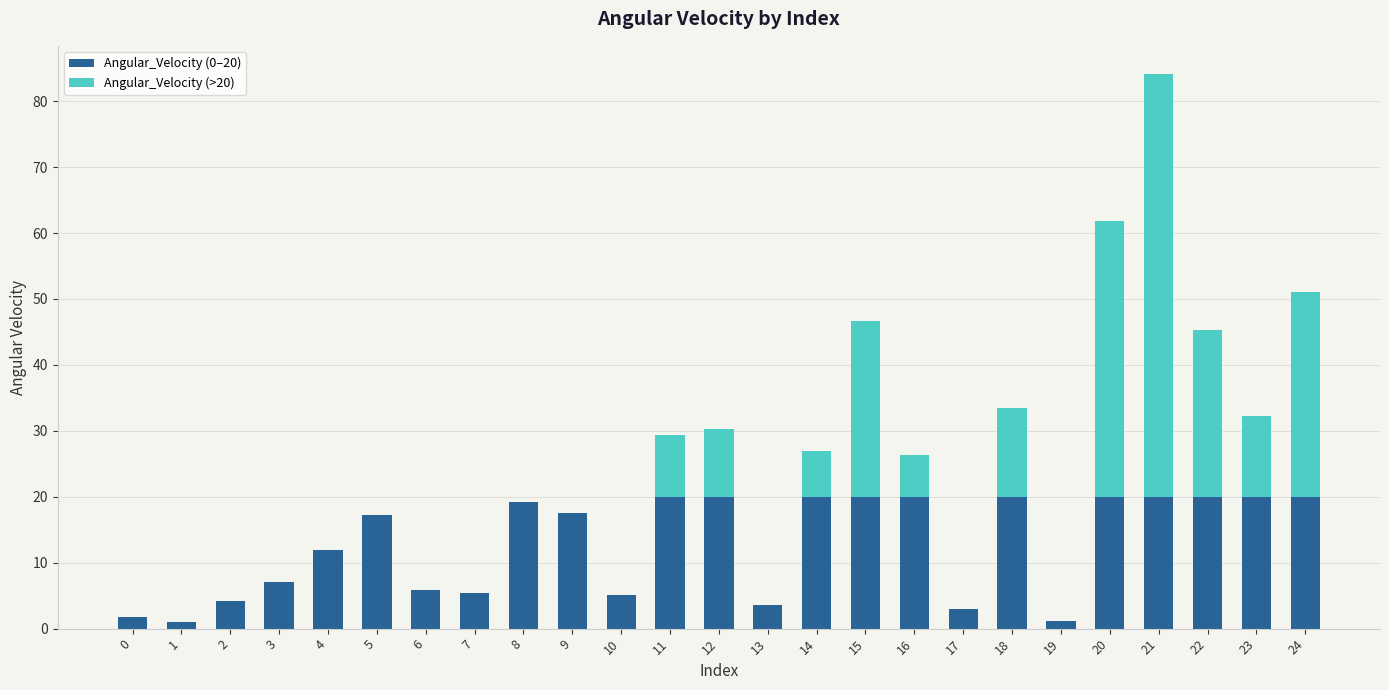

True or false: Angular_Velocity (0–20) has a value of 20.0 at 24.

True